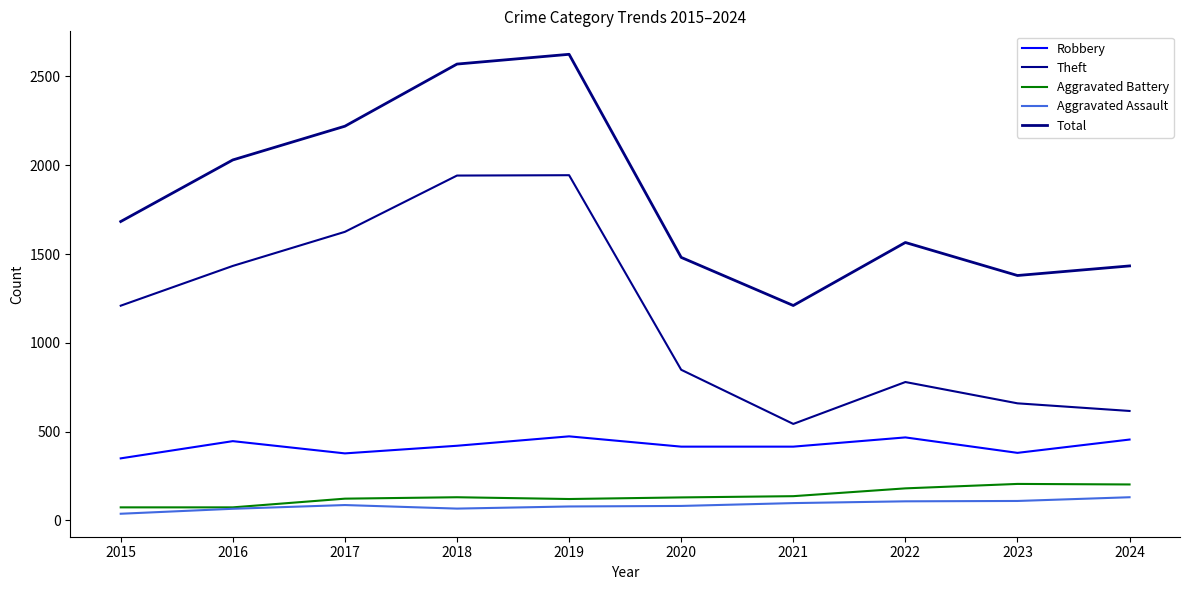

What is the greatest value displayed?

2625